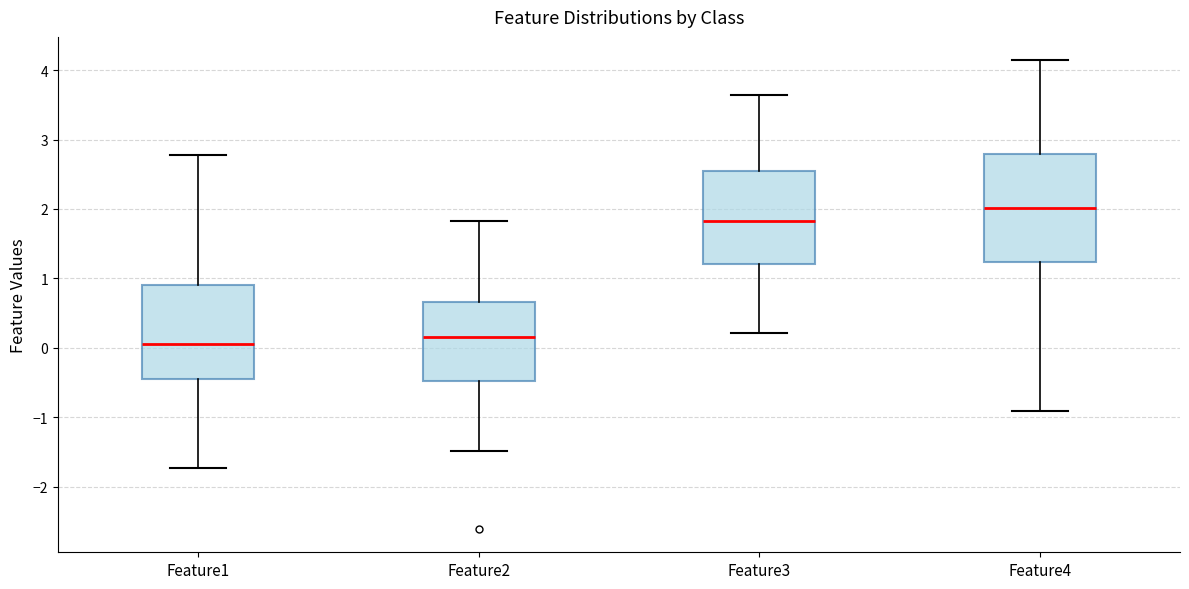

Reading left to right, transcribe this box plot: for each box, give where its median line is, the range the box spans, and where its two whiskers end, as read against the y-axis. The values are not printed on the chart, so give them approximately, as read against the axis.

Feature1: median 0.1, box -0.4 to 0.9, whiskers -1.7 to 2.8
Feature2: median 0.2, box -0.5 to 0.7, whiskers -1.5 to 1.8
Feature3: median 1.8, box 1.2 to 2.5, whiskers 0.2 to 3.6
Feature4: median 2.0, box 1.2 to 2.8, whiskers -0.9 to 4.1